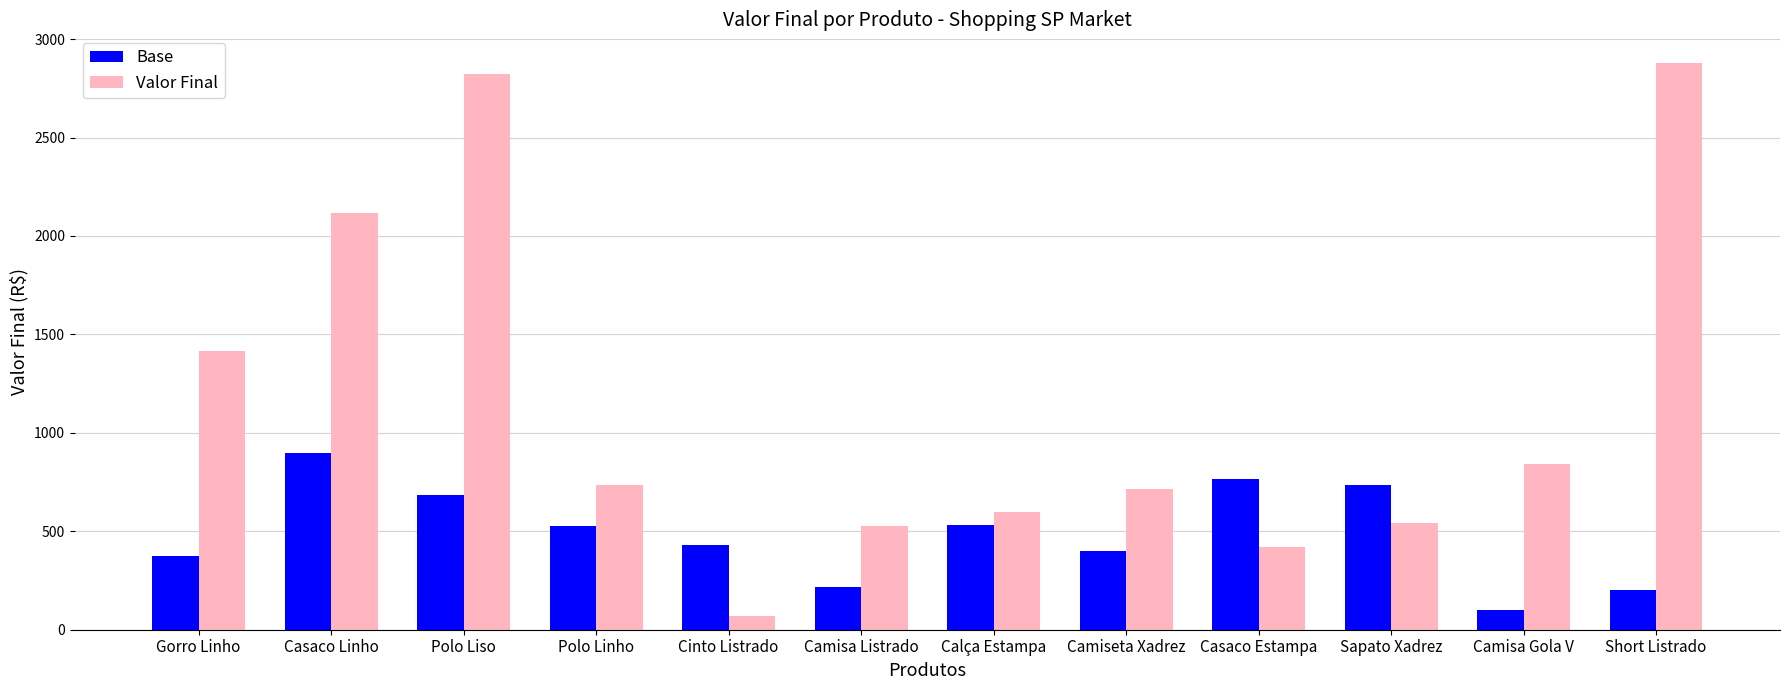

What is the total value across all series at Casaco Linho?

3015